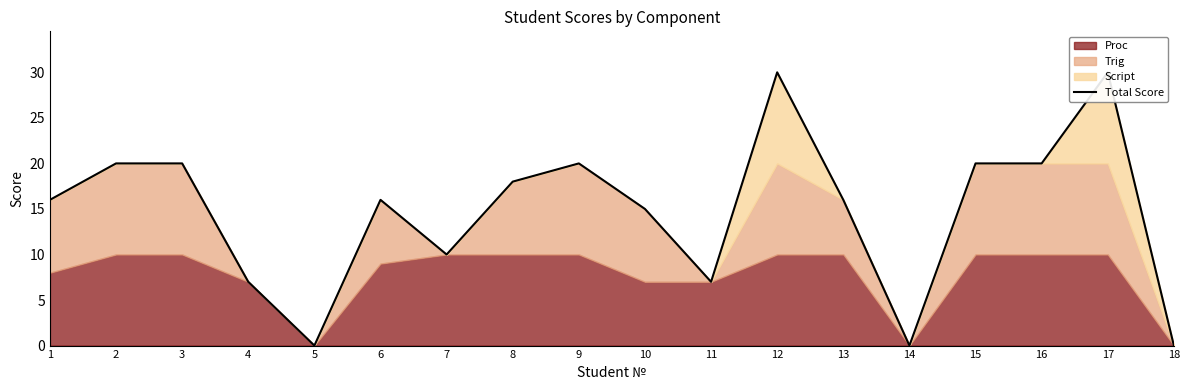

Reading left to right, what are all the values shown in this chart?

1=16	2=20	3=20	4=7	5=0	6=16	7=10	8=18	9=20	10=15	11=7	12=30	13=16	14=0	15=20	16=20	17=30	18=0